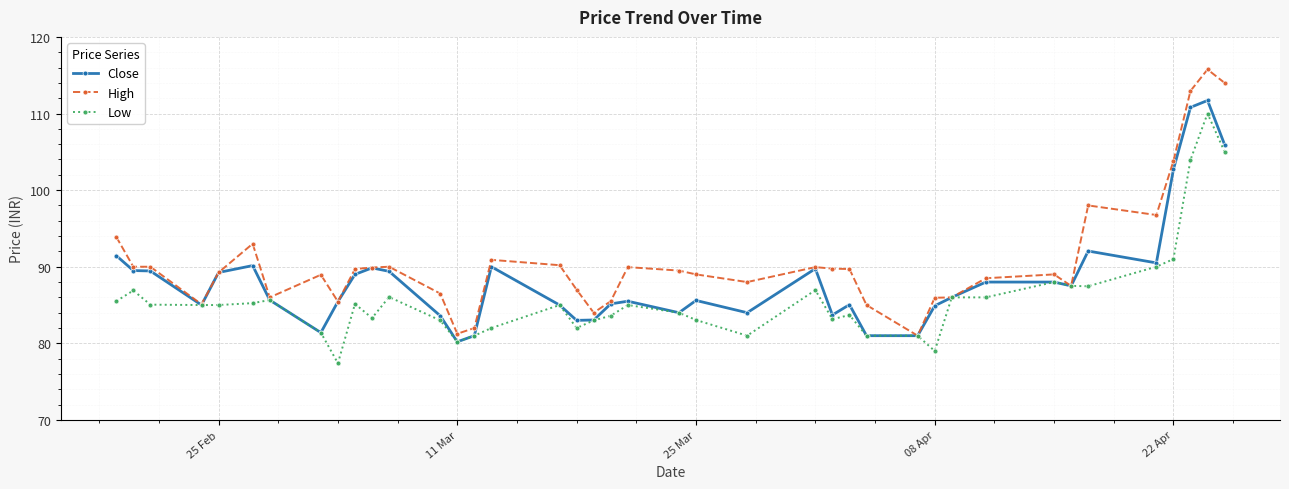

What is the greatest value displayed?

115.8